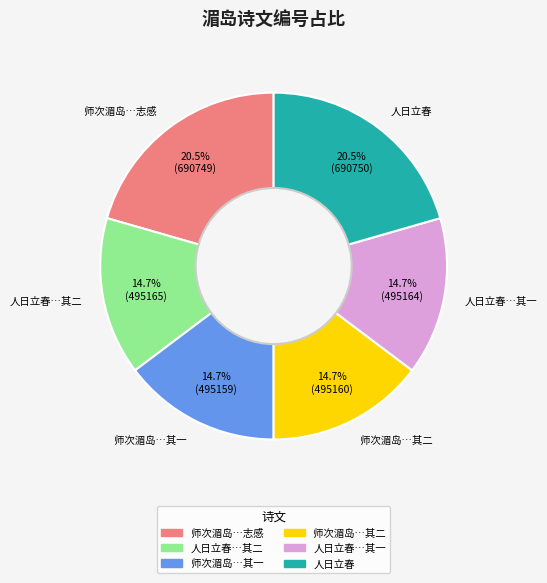

Is there a majority slice in this chart?

No